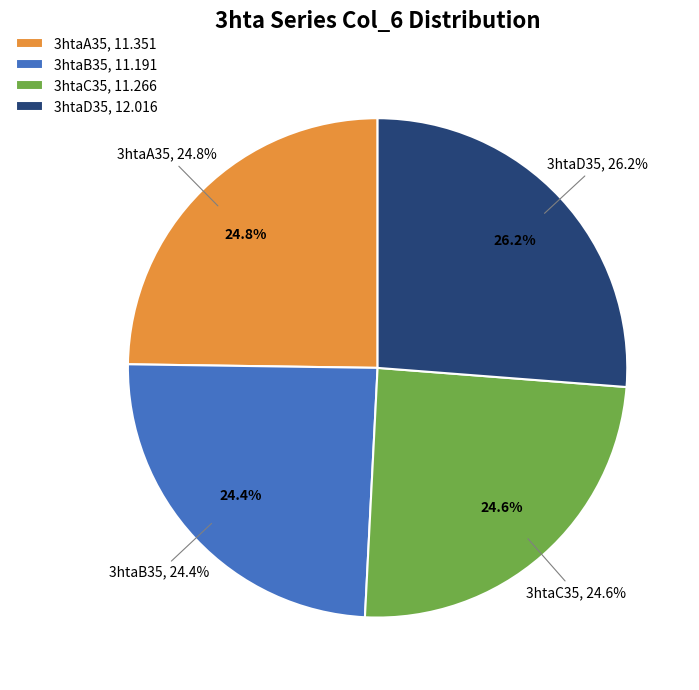

Is it true that 3htaB35 is 24% of the pie?

True